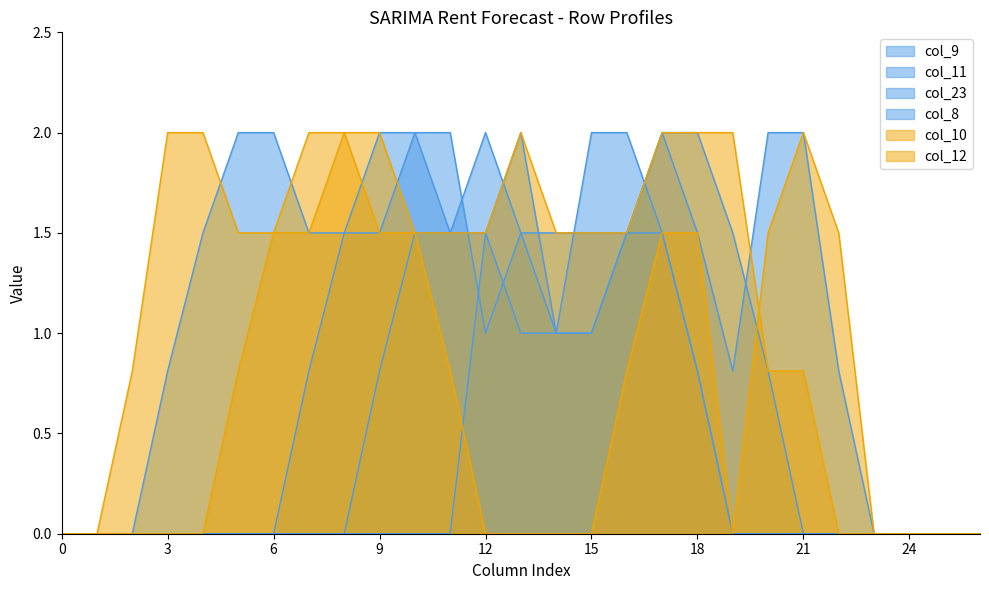

At which category does col_11 reach its first local peak?

17